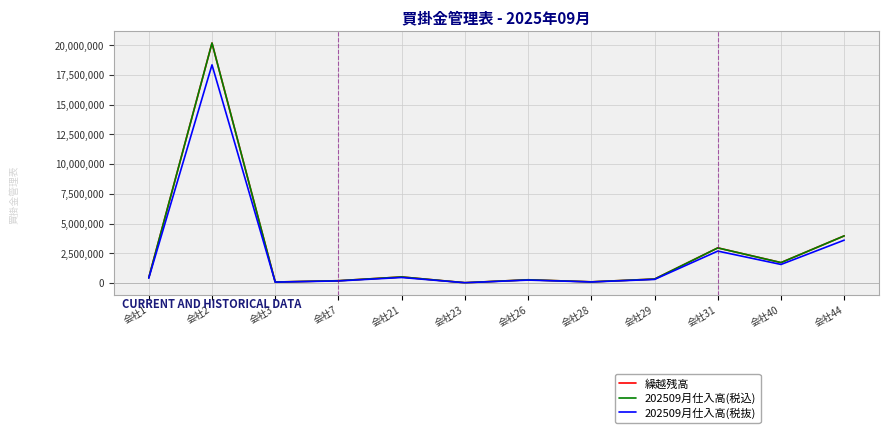

What is the difference between the highest and lowest values at 会社44?

360365